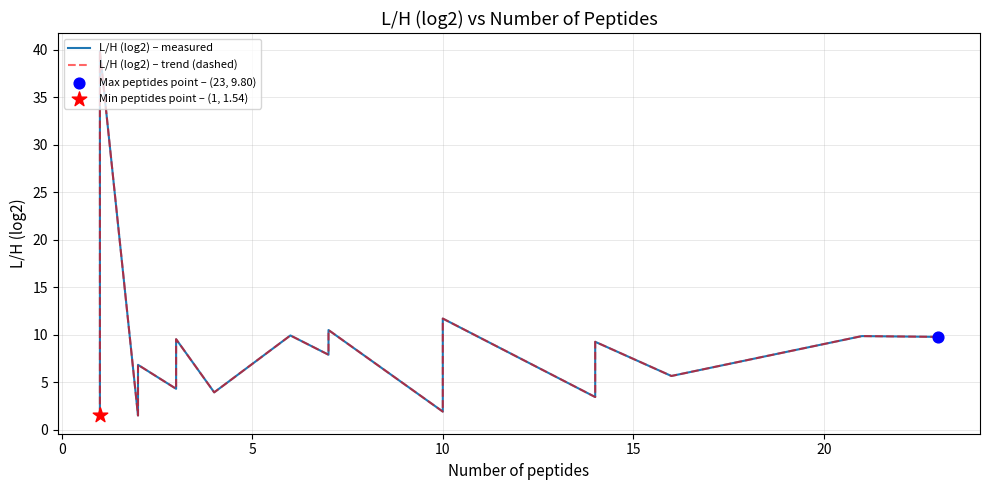

Which series contains the lowest Y value?

L/H (log2) – measured